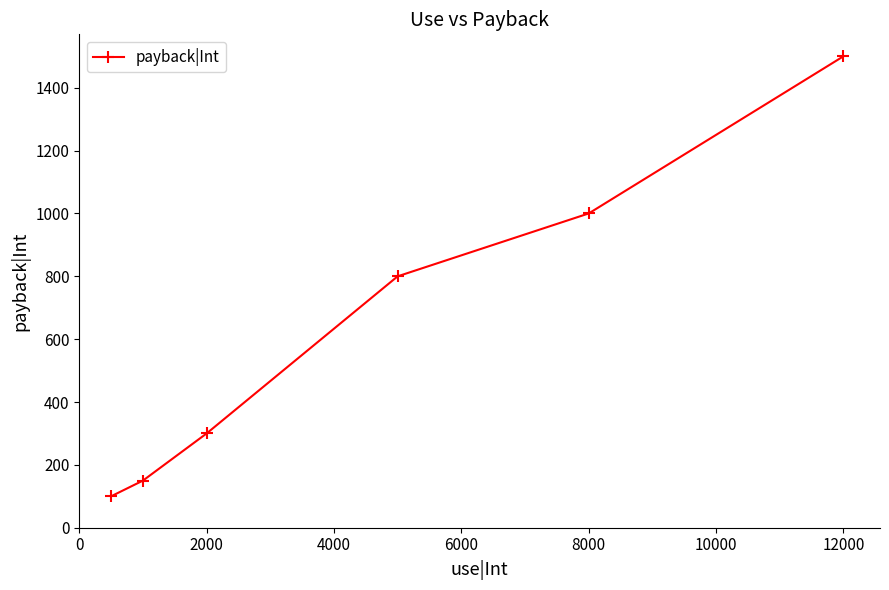

What is the sum of all values?

3850